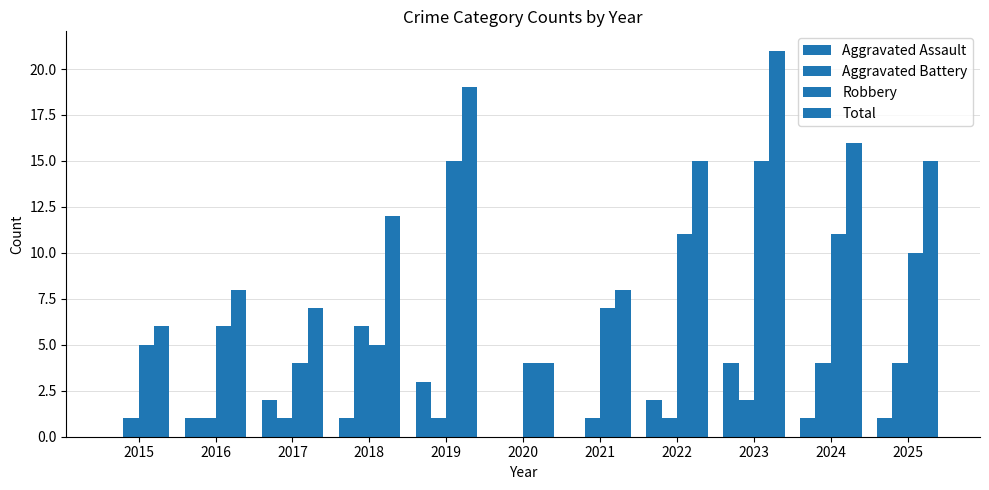

How many groups of bars are there?

11